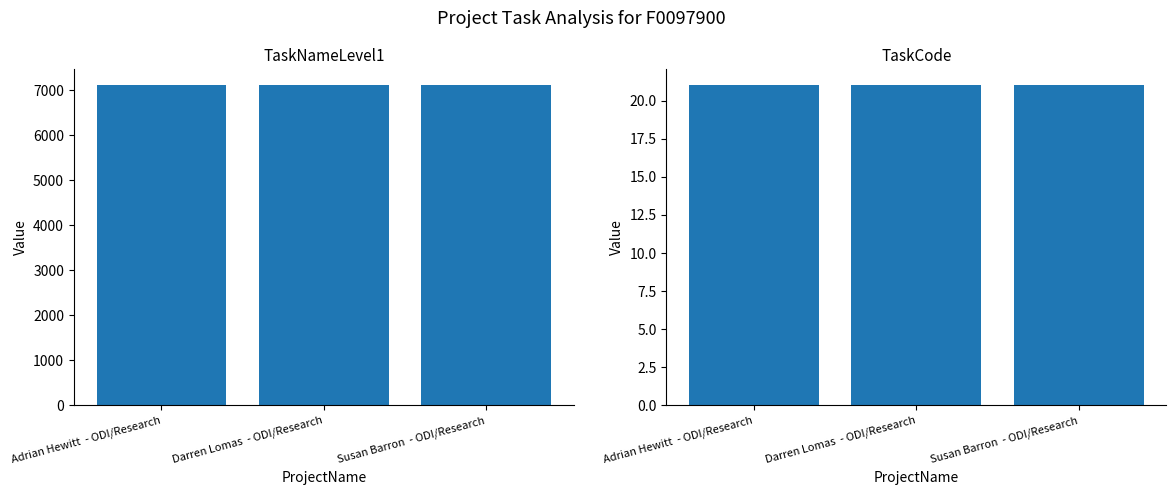

Is it true that TaskNameLevel1 equals 7111 at Adrian Hewitt  - ODI/Research?

True